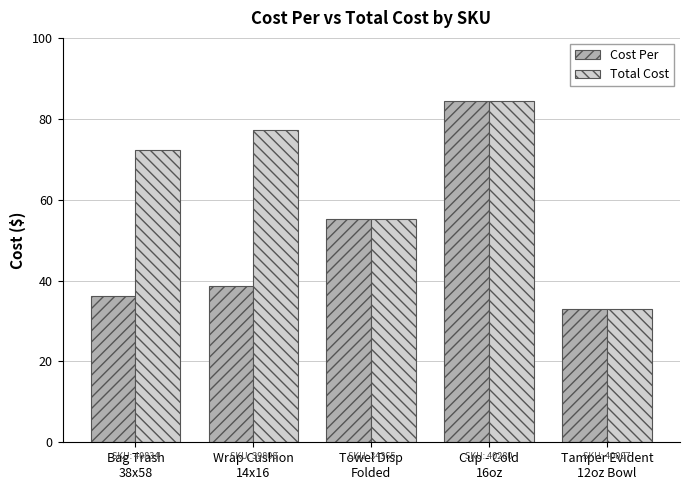

List the series in order of their overall mean, highest first.

Total Cost, Cost Per